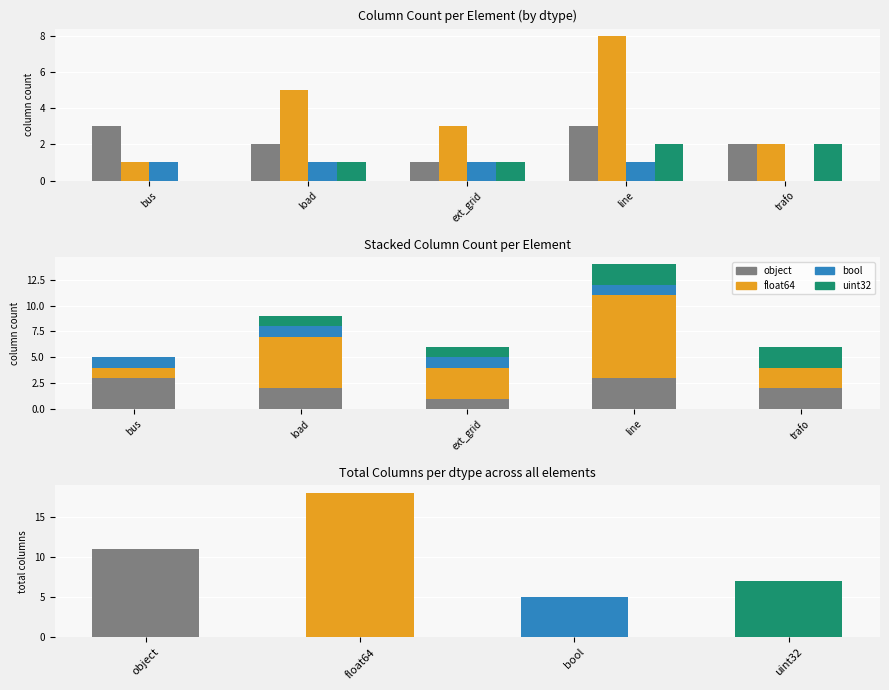

What is the spread (max minus min) of values at trafo?

2